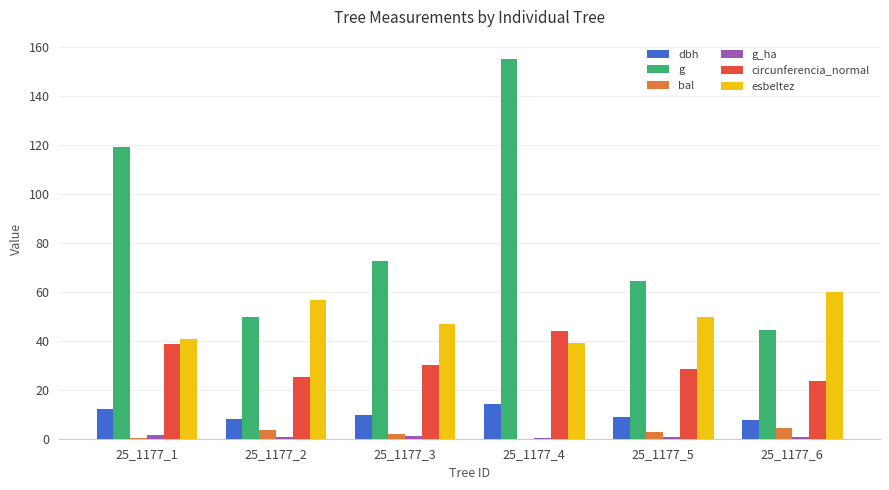

True or false: bal has a value of 2.9 at 25_1177_5.

True